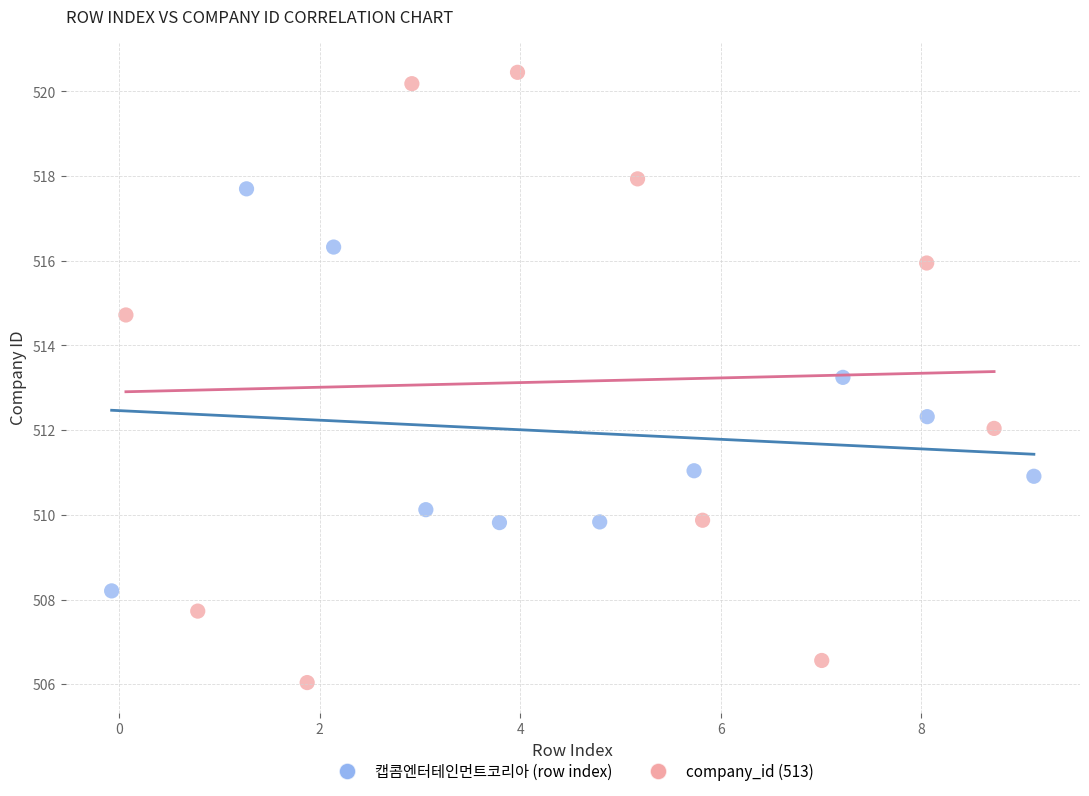

Which series reaches the minimum Y coordinate?

company_id (513)